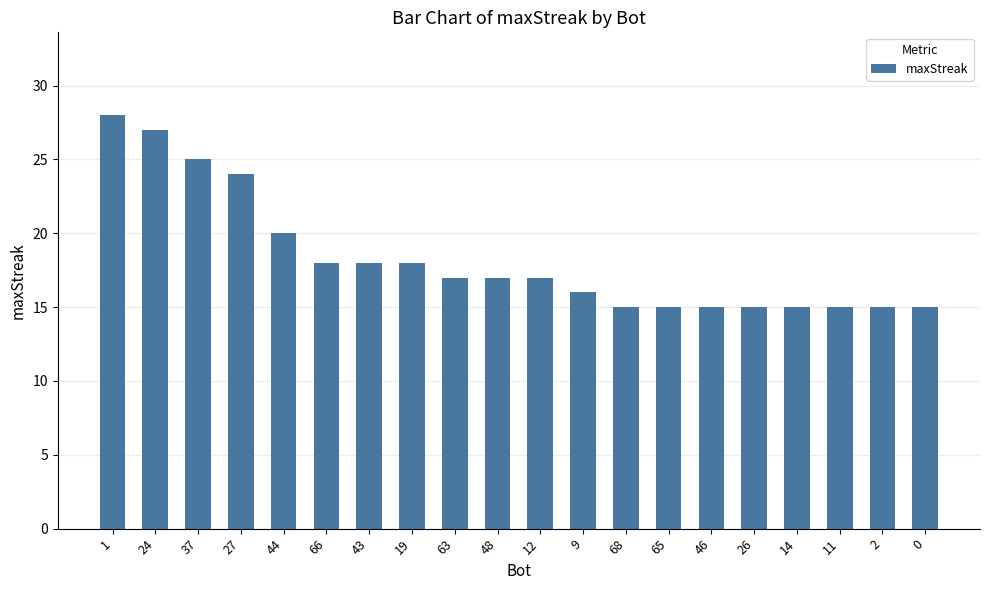

Approximately how many times larger is the value at 0 compared to 68?

1.0